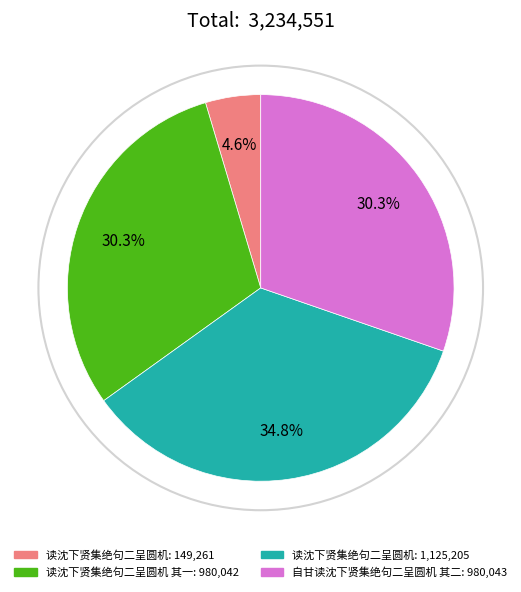

To the nearest percent, what is the difference between the largest and smallest slice percentages?

30%